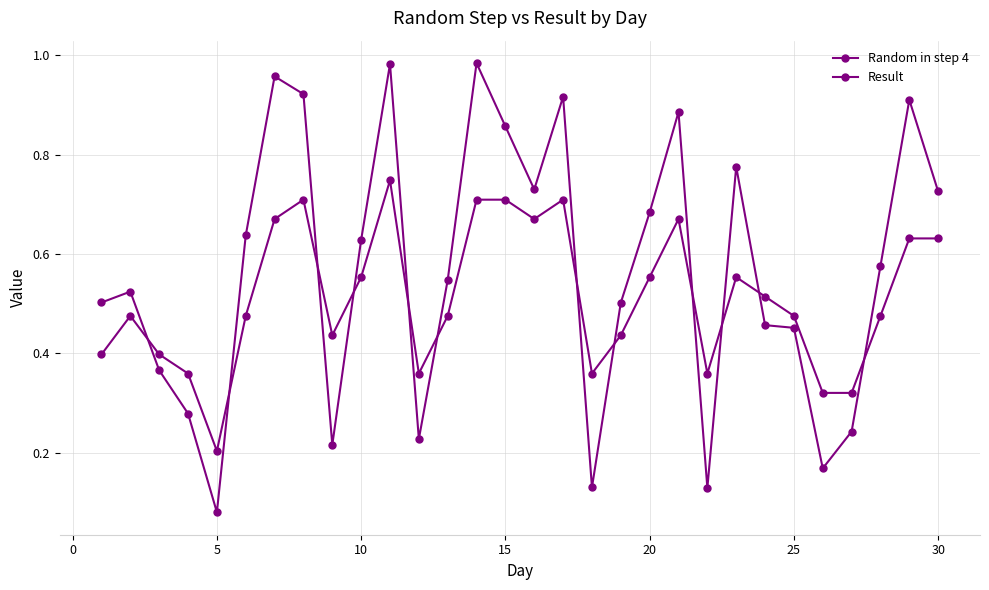

In Random in step 4, how many points are higher than both neighbors (excluding endpoints)?

8